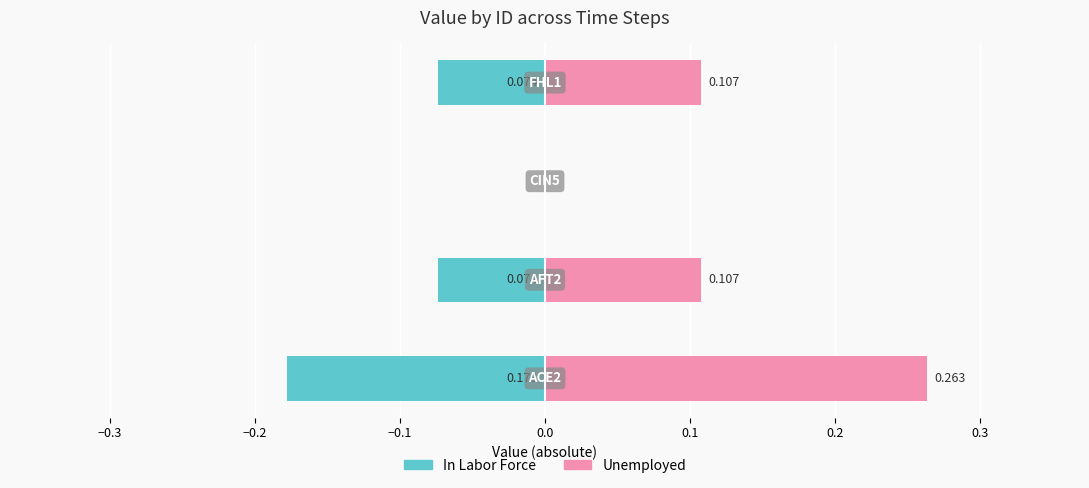

Which series has the largest total across all categories?

Unemployed